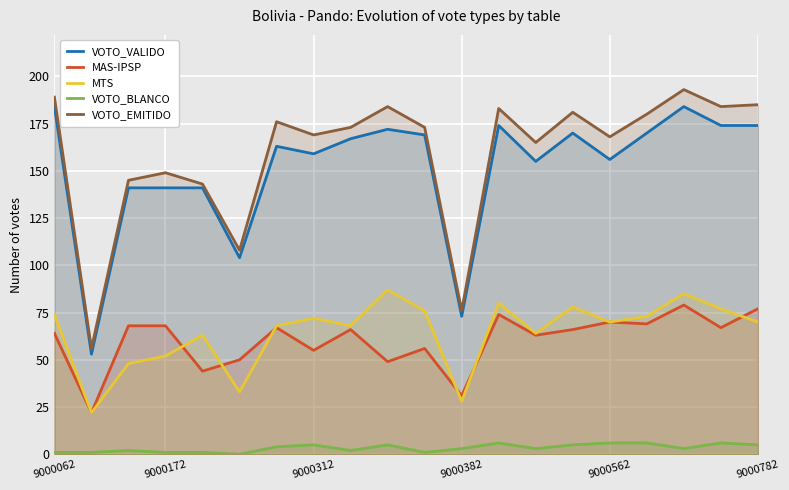

How many distinct data groups are displayed?

5